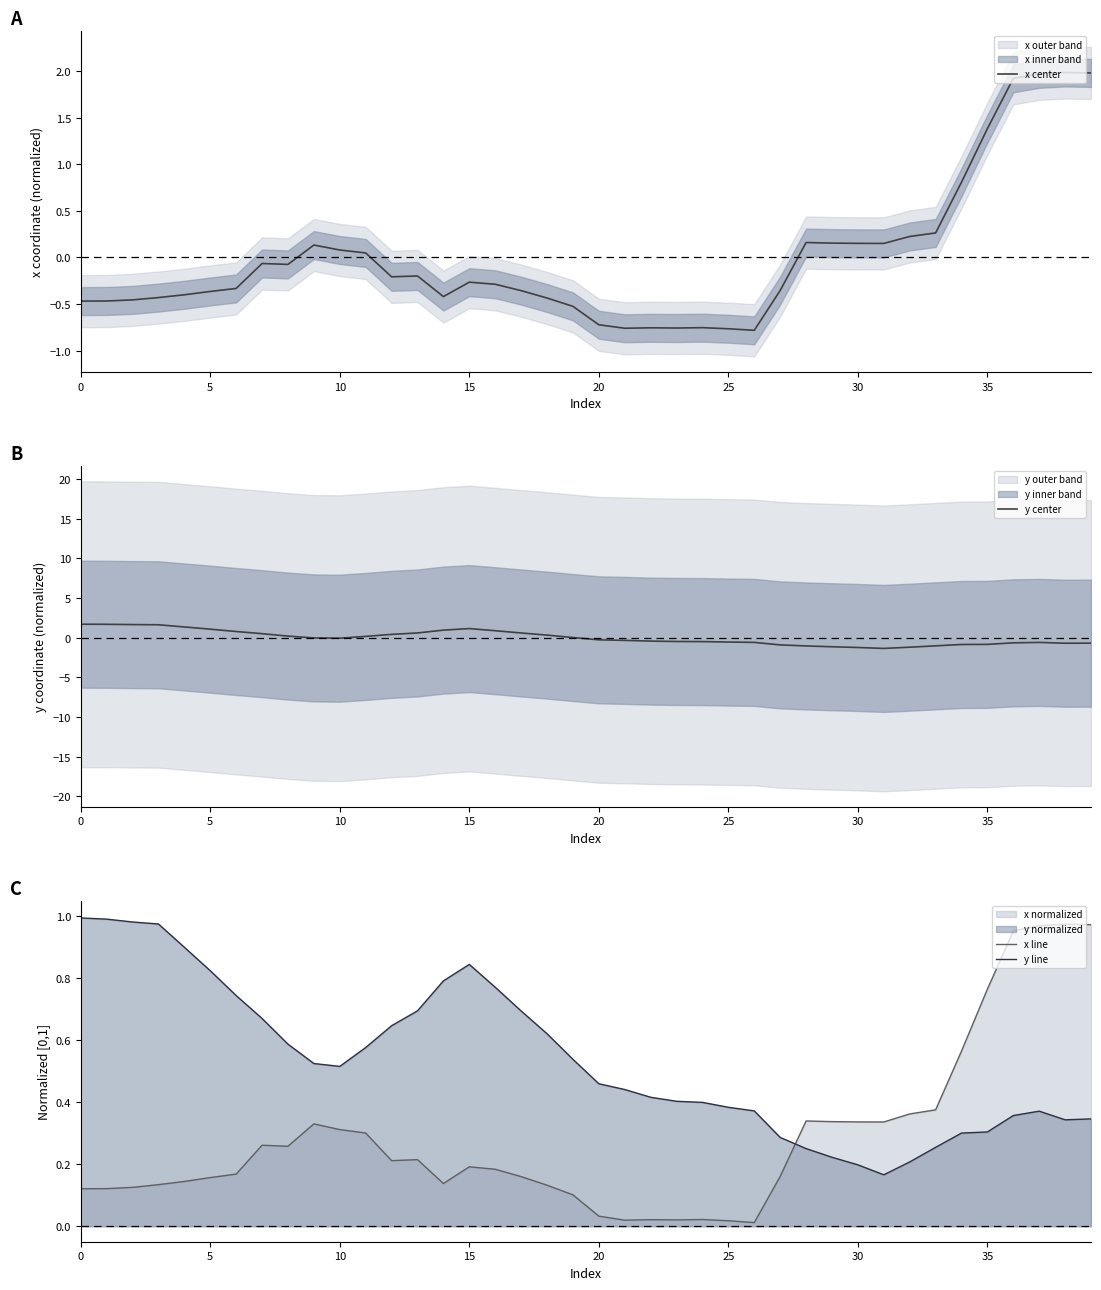

At which category is the sum across all series the highest?

37